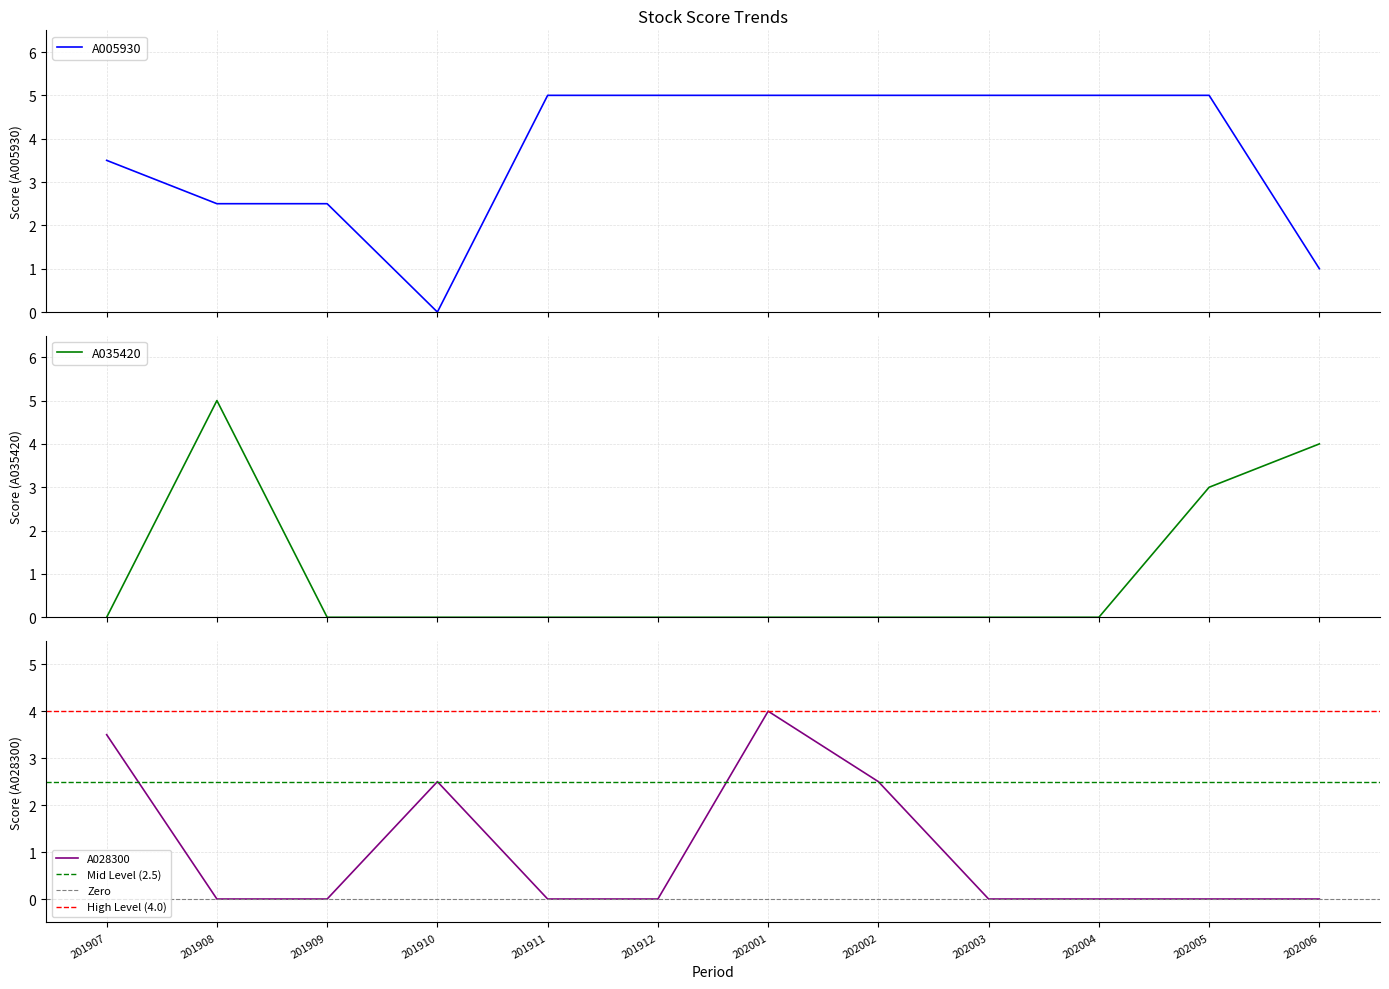

How many times do A005930 and A028300 cross each other?

2